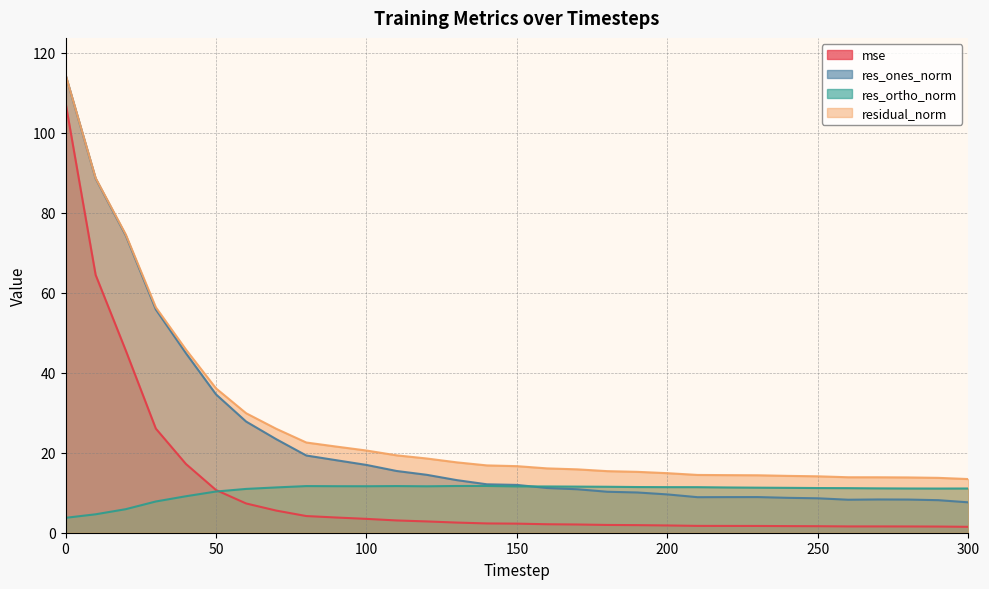

What is the minimum value for mse?

1.5